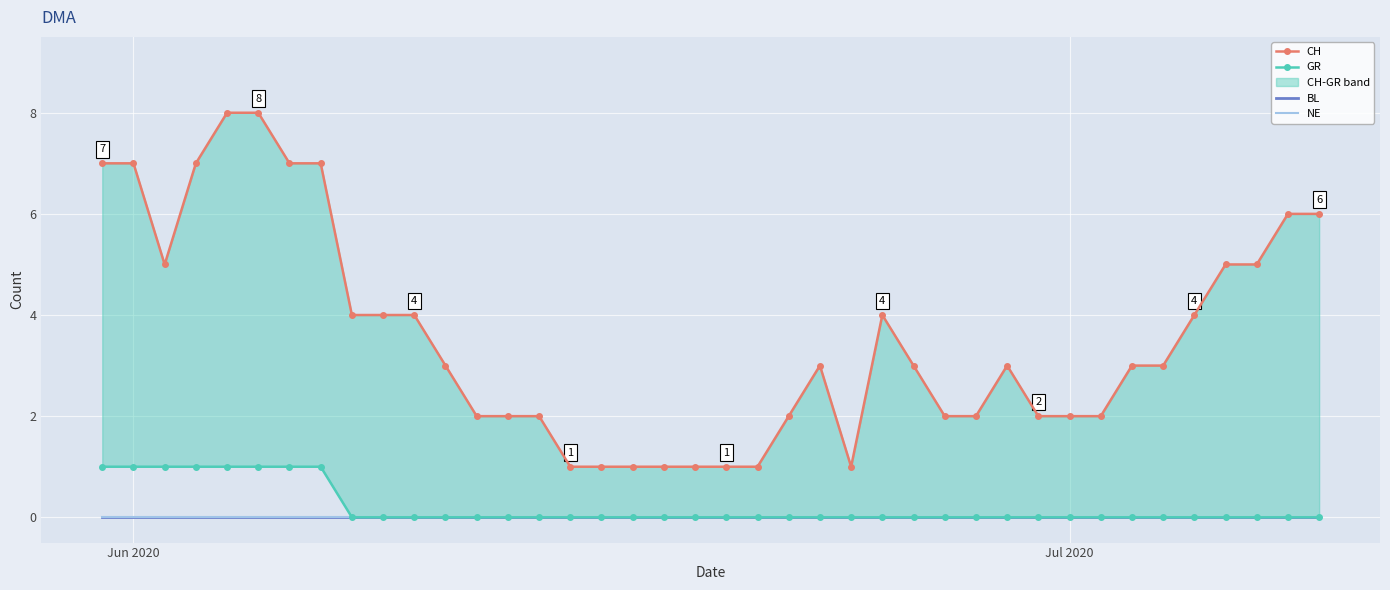

At how many categories does at least one series exceed 0?

40